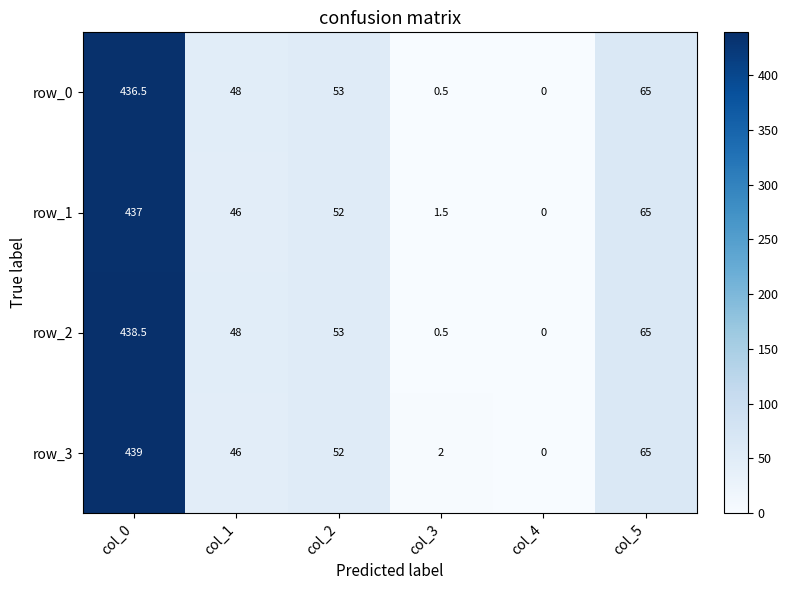

What value does the row_2 series have at col_3?

0.5